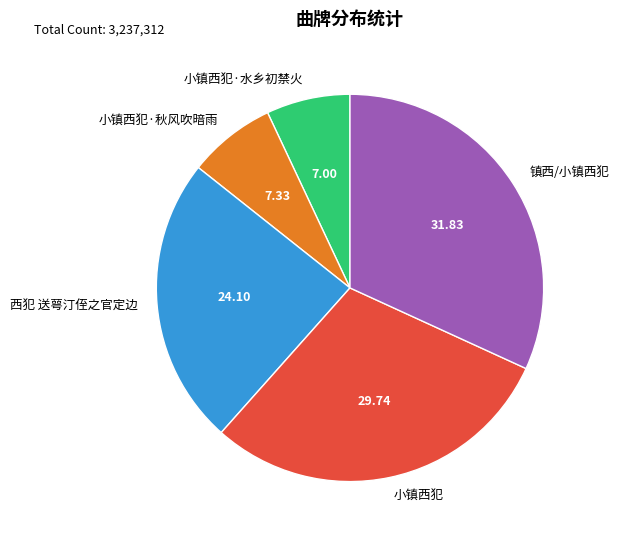

Which category has the biggest portion of the pie?

镇西/小镇西犯